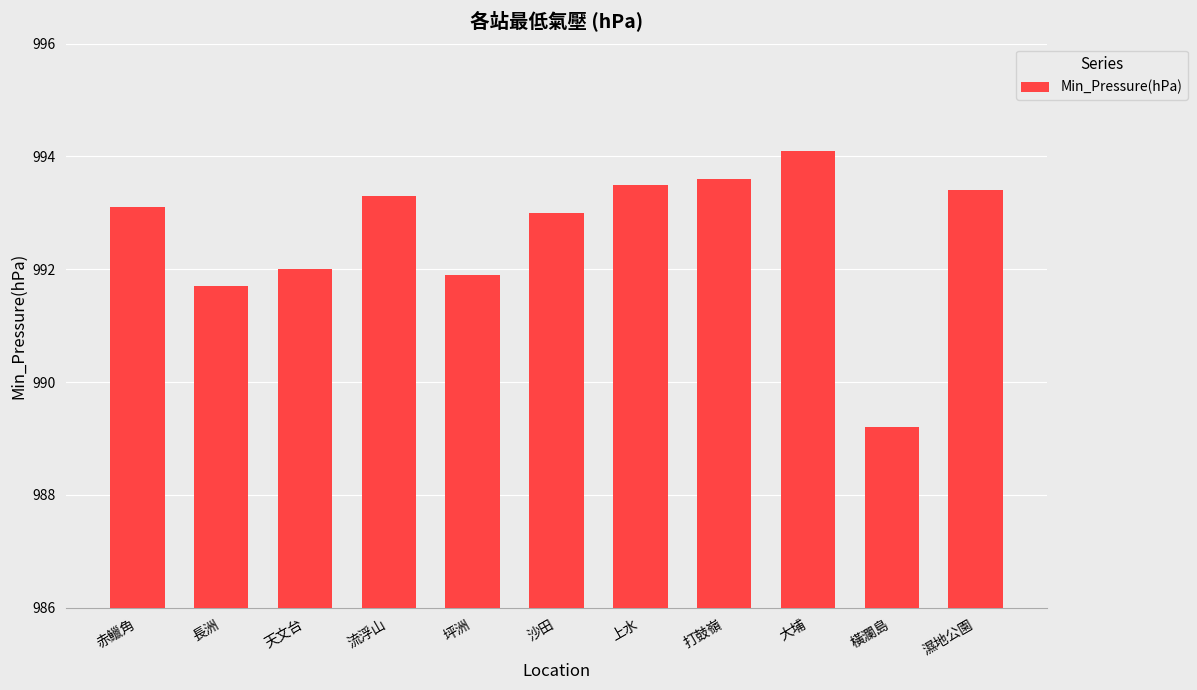

What is the value of the 11th bar from the left?

993.4